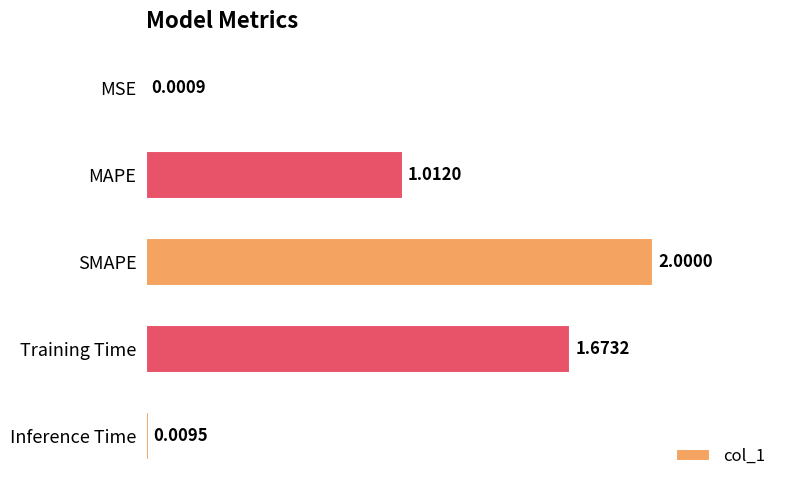

Where is the data nearest to the value 1?

MAPE